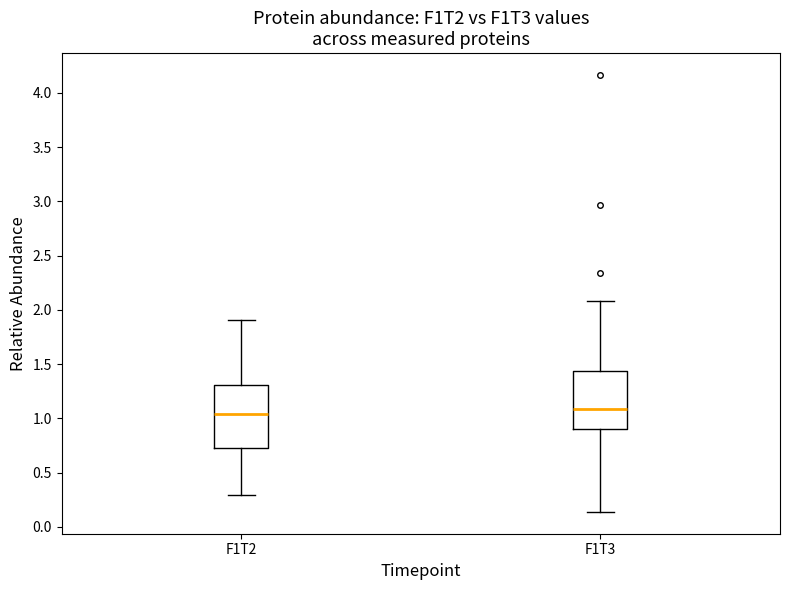

Which box's median line is the lowest?

F1T2